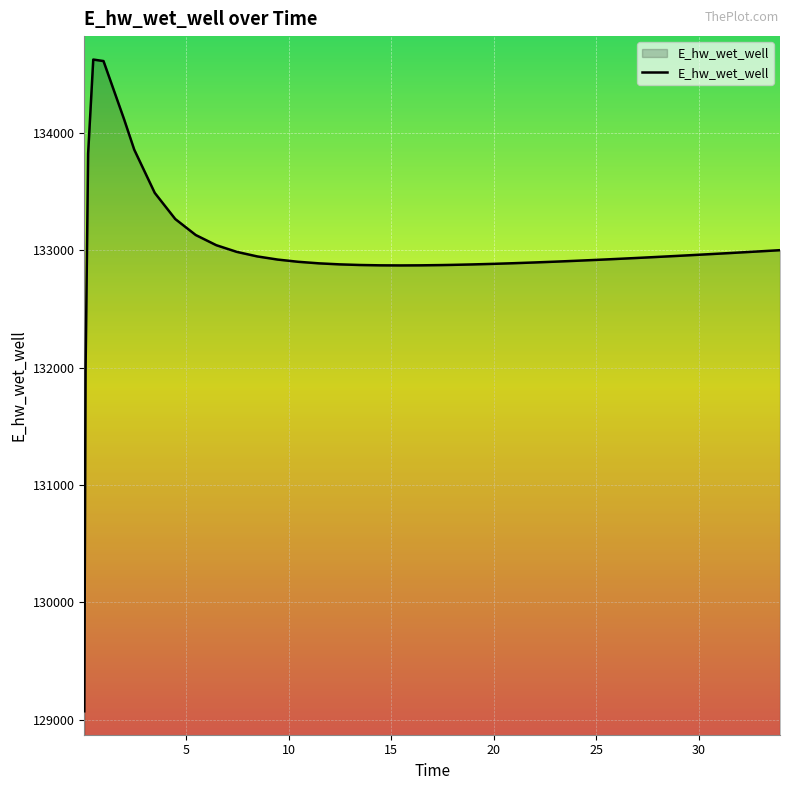

Count the number of values greater than 132935.

20